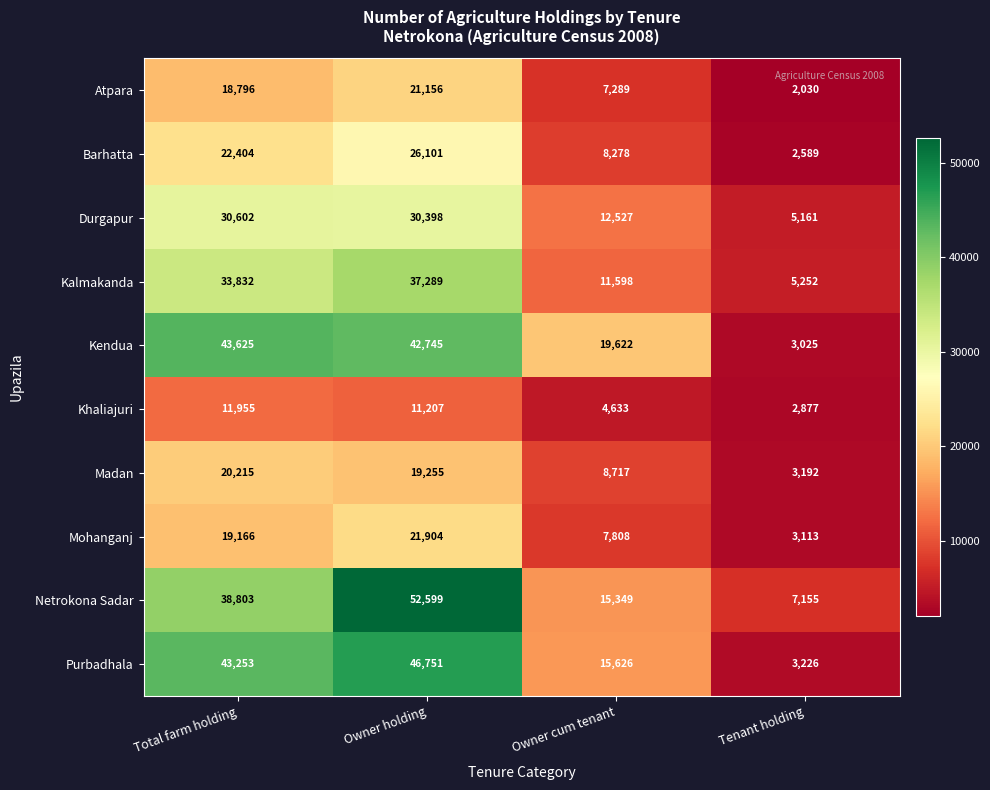

What is the difference between the maximum and minimum values in the Netrokona Sadar series?

45444